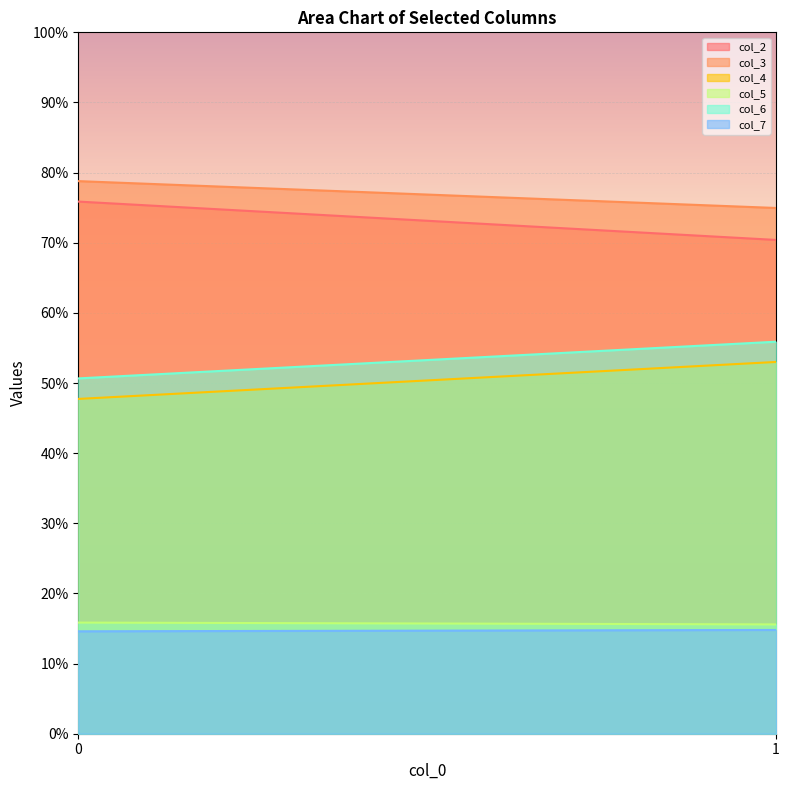

At which category is the sum across all series the highest?

1